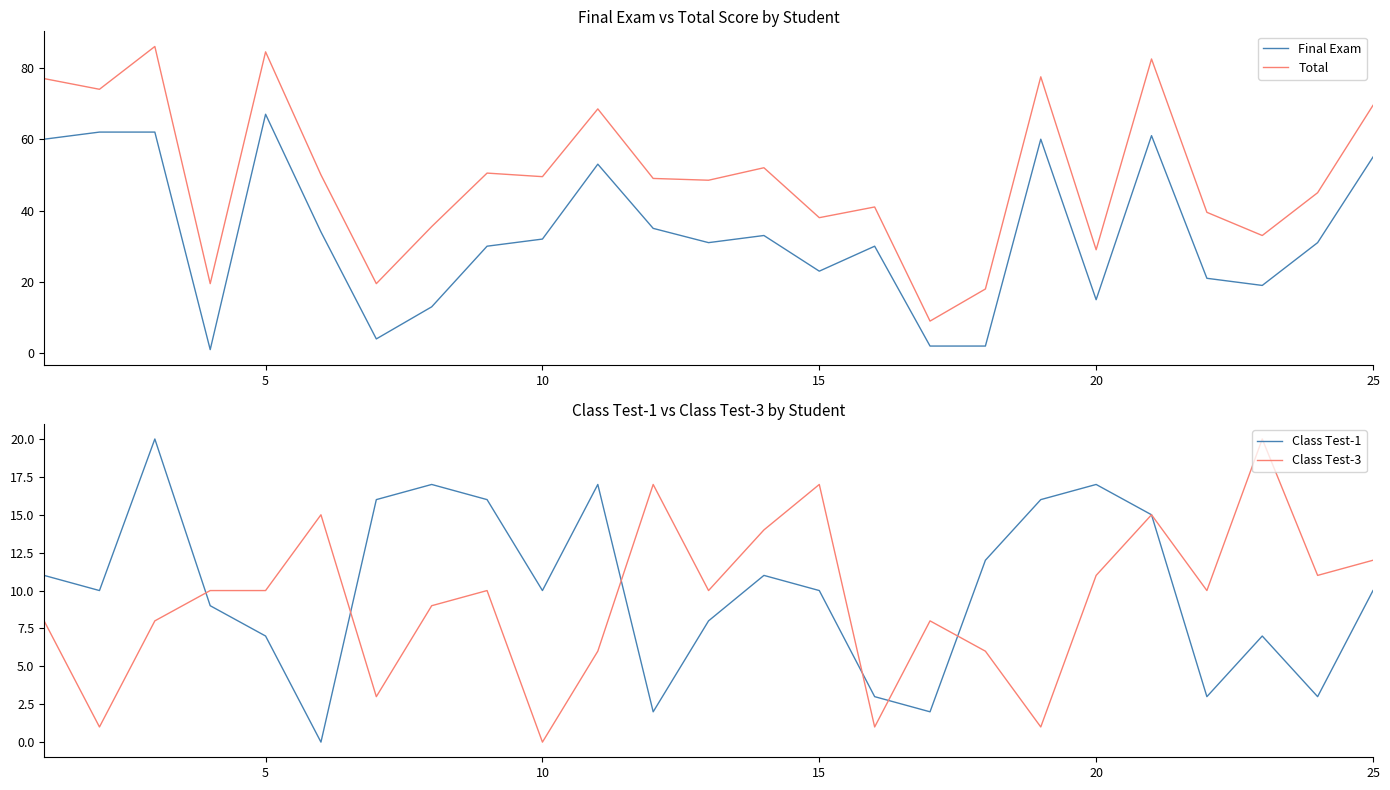

True or false: Total has a value of 64.6 at 15.

False